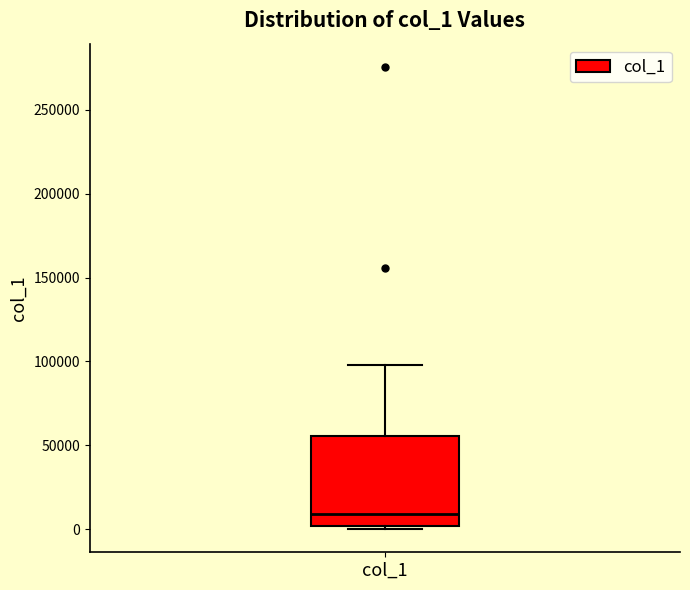

Where does the upper whisker of the box for col_1 end on the y-axis? The values are not printed on the chart, so give them approximately, as read against the axis.

100000